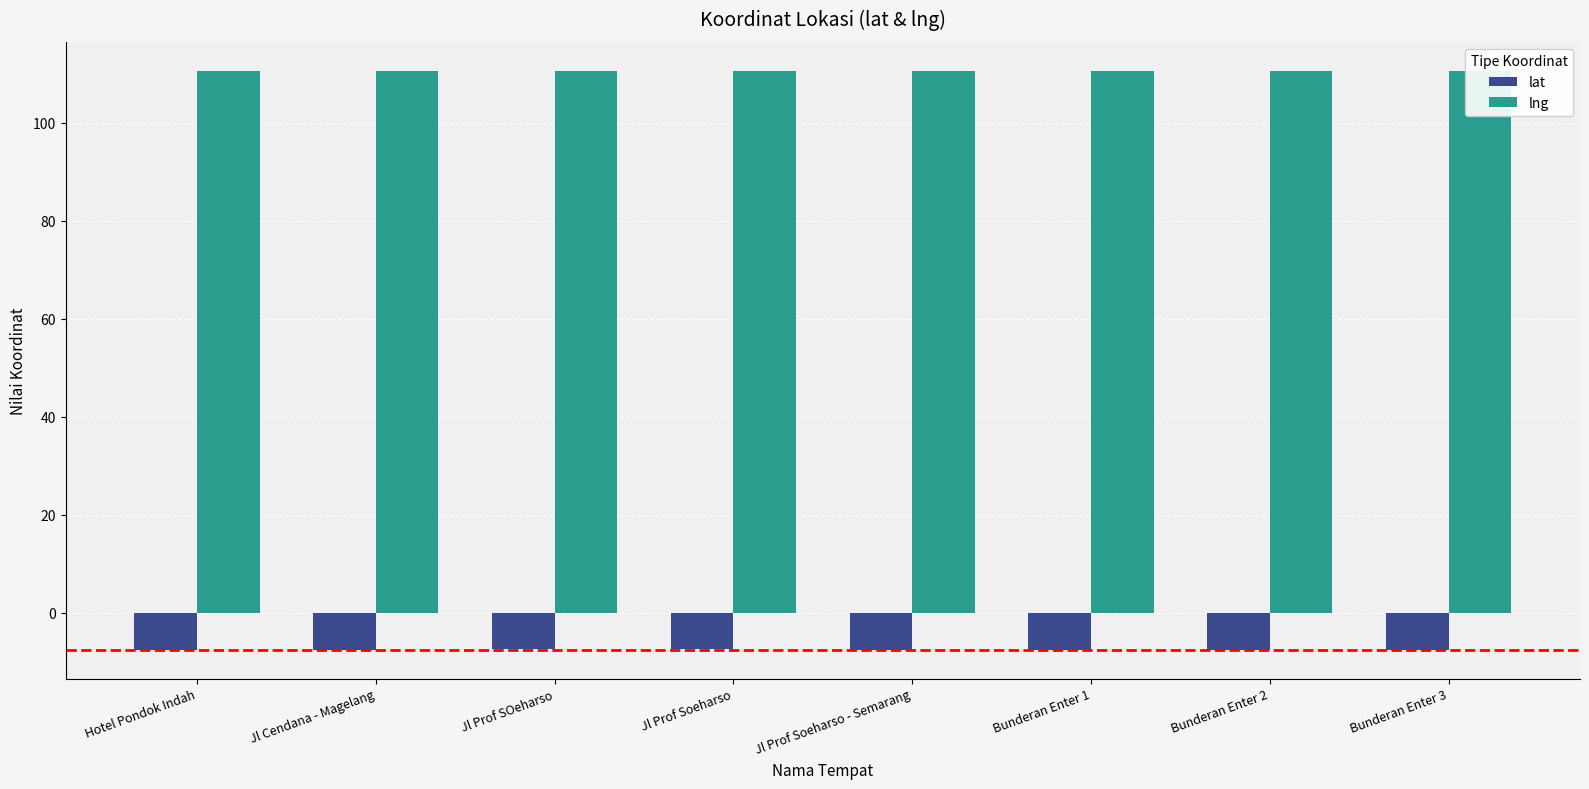

What is the spread (max minus min) of values at Bunderan Enter 3?

118.1